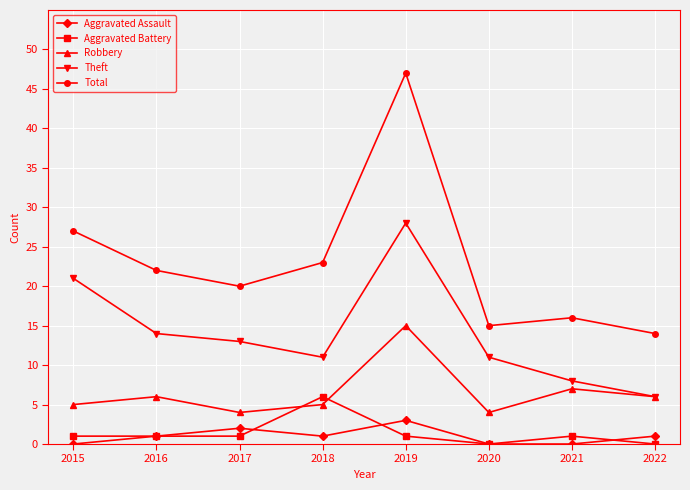

True or false: Robbery and Aggravated Assault intersect in this chart.

False